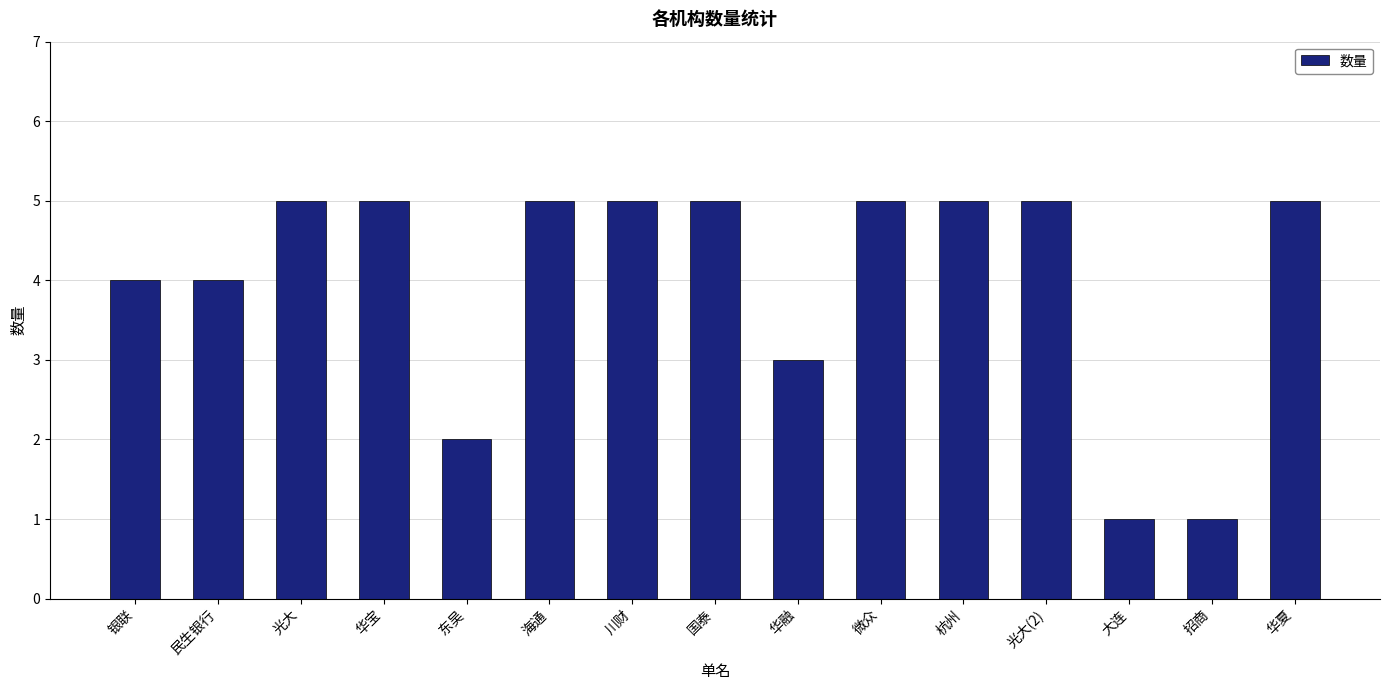

Which has a higher value, 银联 or 光大?

光大